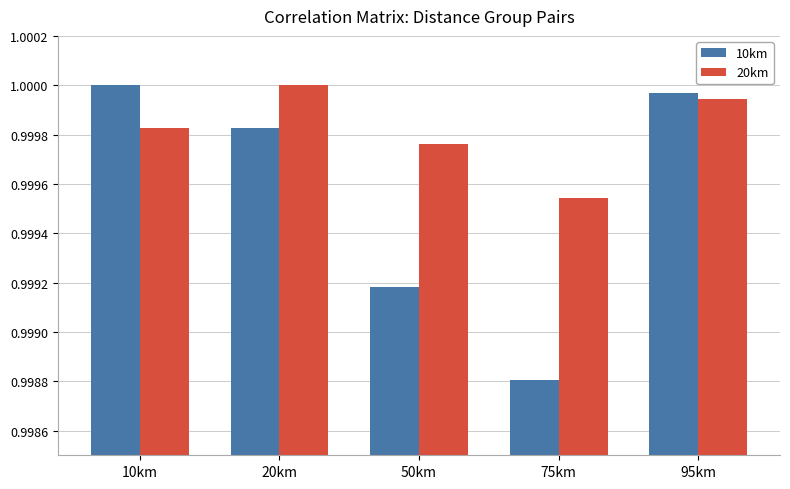

What is the sum of all 20km values?

5.0